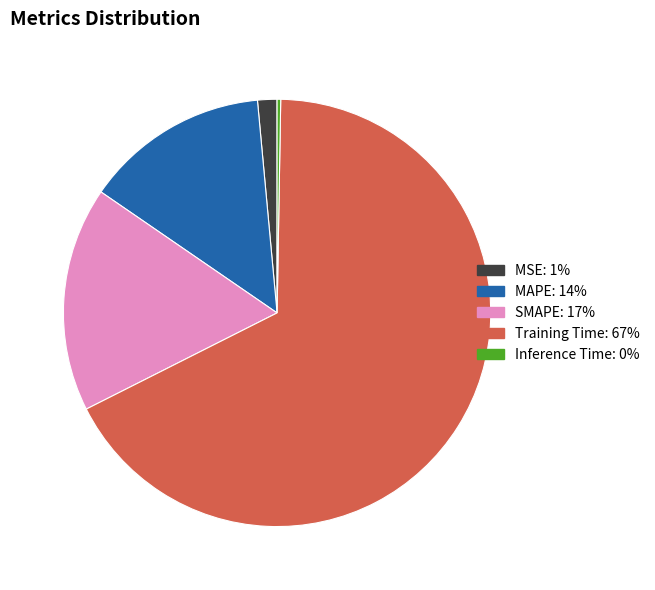

Is the sum of Training Time and MAPE greater than half?

Yes